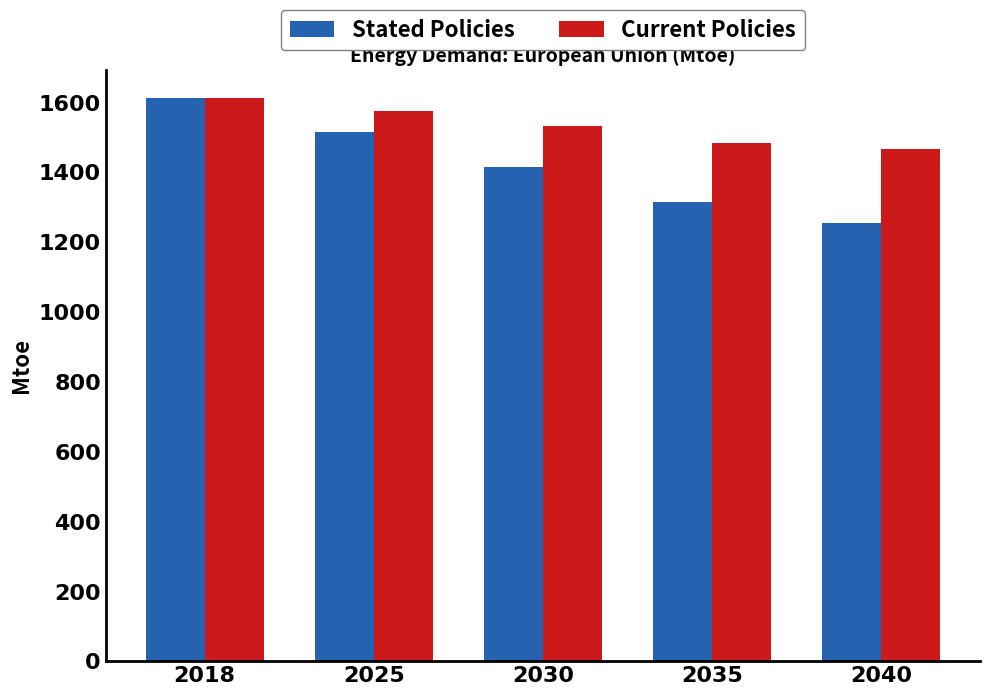

Reading left to right, list all the values displayed in this chart.

Stated Policies: 1612.9	1514.5	1414.0	1313.2	1254.1
Current Policies: 1612.9	1574.2	1530.6	1484.7	1465.8